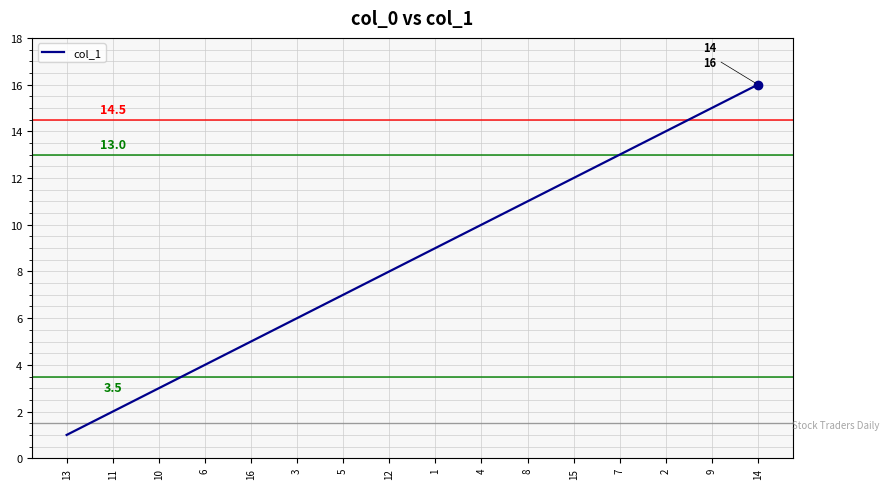

Which label corresponds to the smallest value in the chart?

13